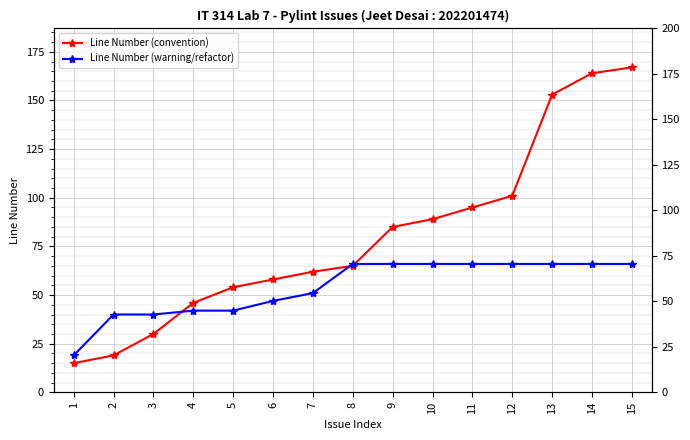

How many distinct data groups are displayed?

2